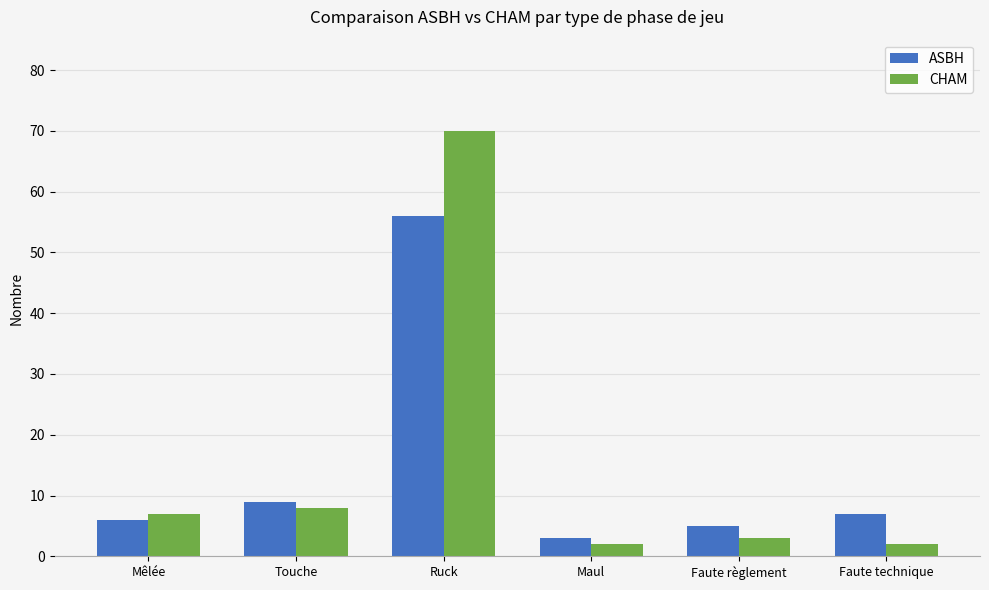

How many distinct data groups are displayed?

2